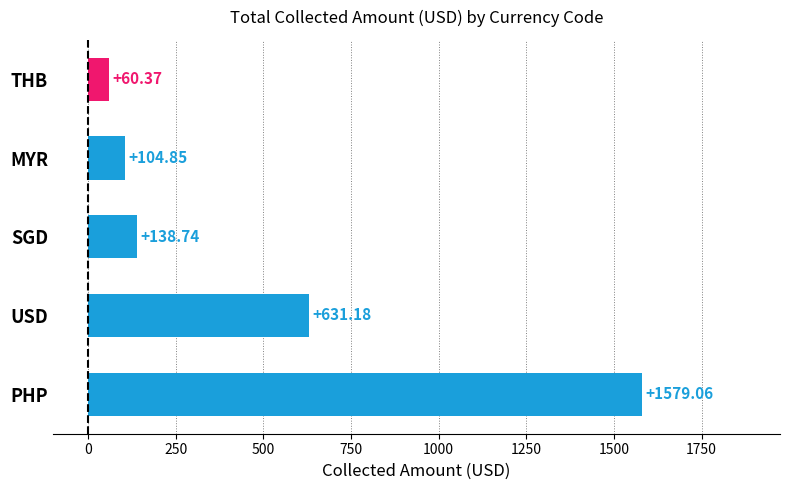

What is the smallest value displayed?

60.4